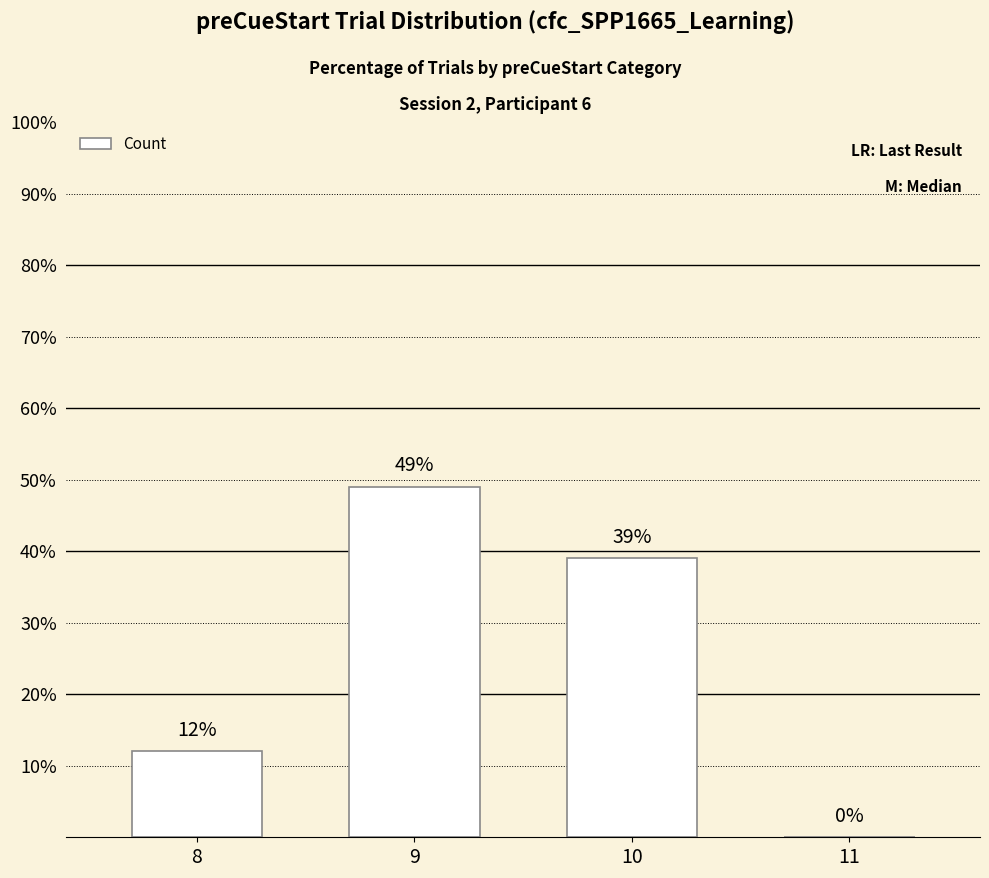

What is the change in value from 9 to 10?

-10